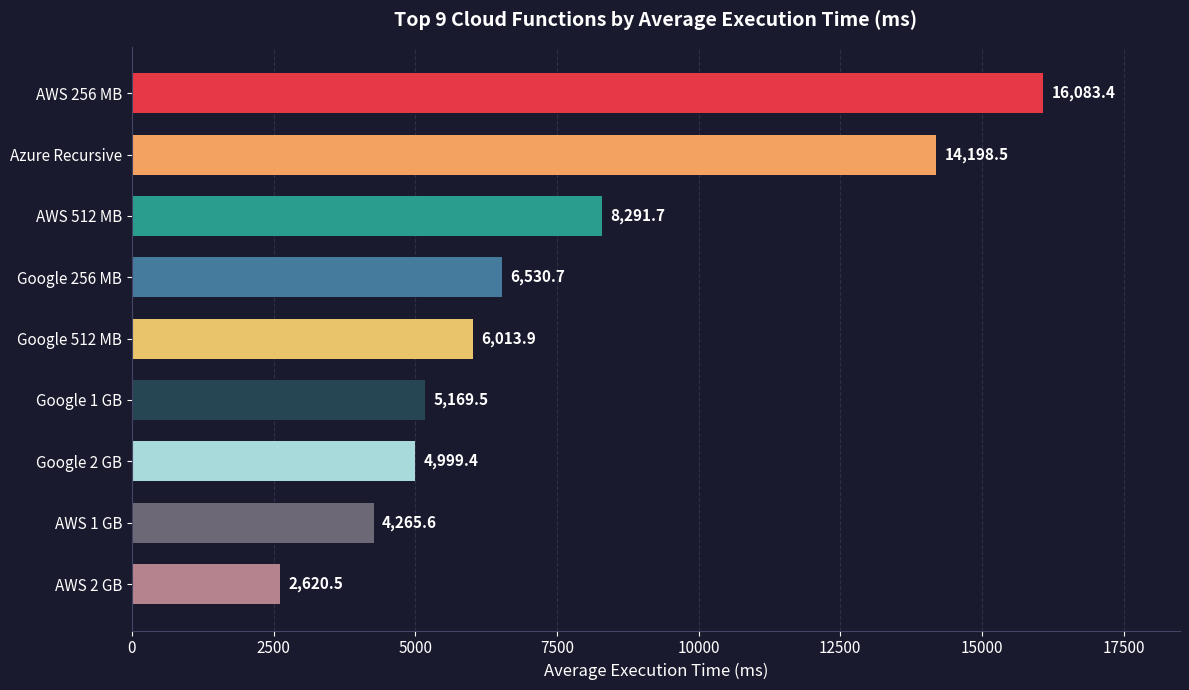

List the labels in order of value, largest first.

AWS 256 MB, Azure Recursive, AWS 512 MB, Google 256 MB, Google 512 MB, Google 1 GB, Google 2 GB, AWS 1 GB, AWS 2 GB